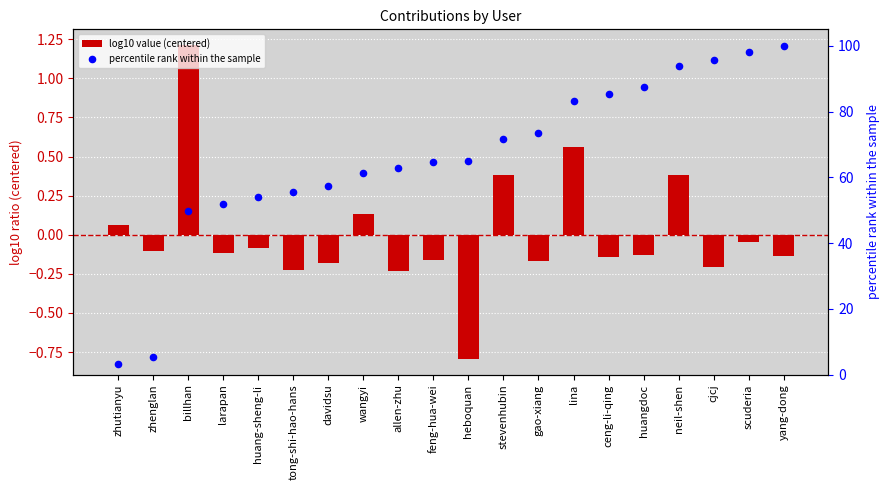

Which series contains the lowest Y value?

log10 value (centered)